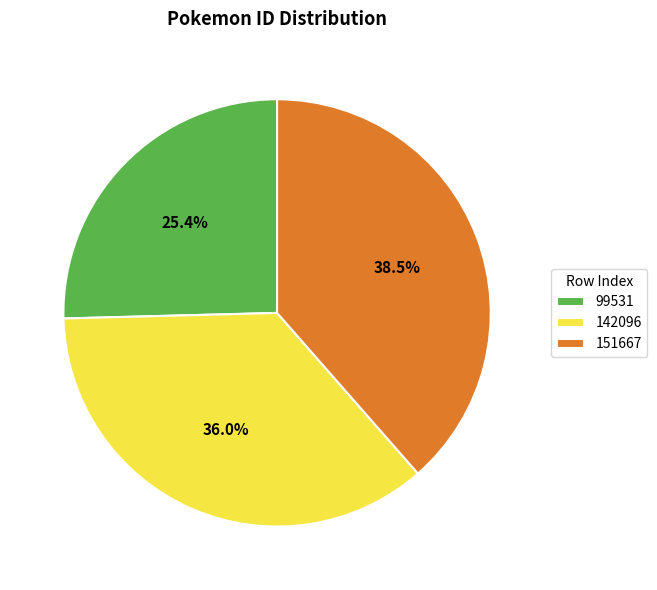

Rank the categories by value from lowest to highest.

99531, 142096, 151667